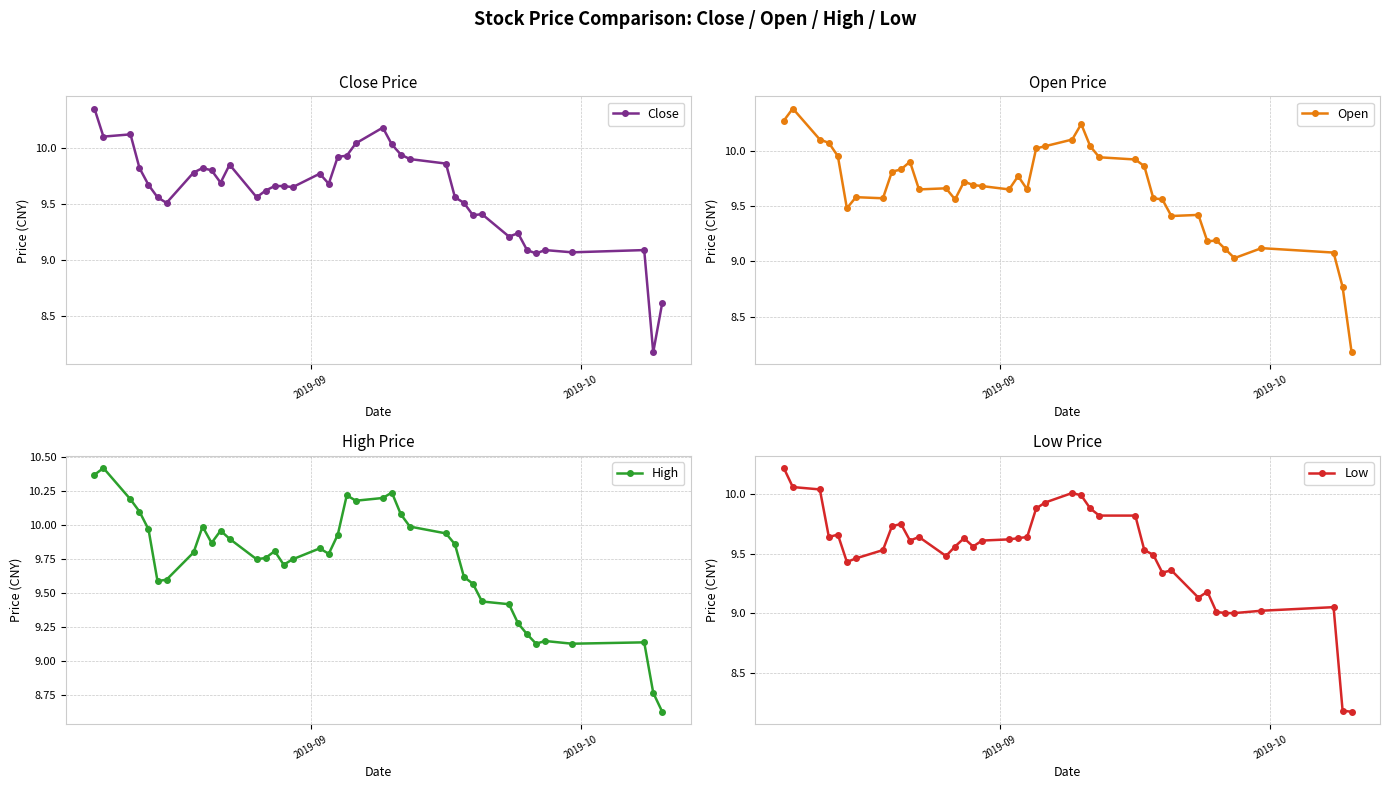

How many values in the Open series are below 9?

2